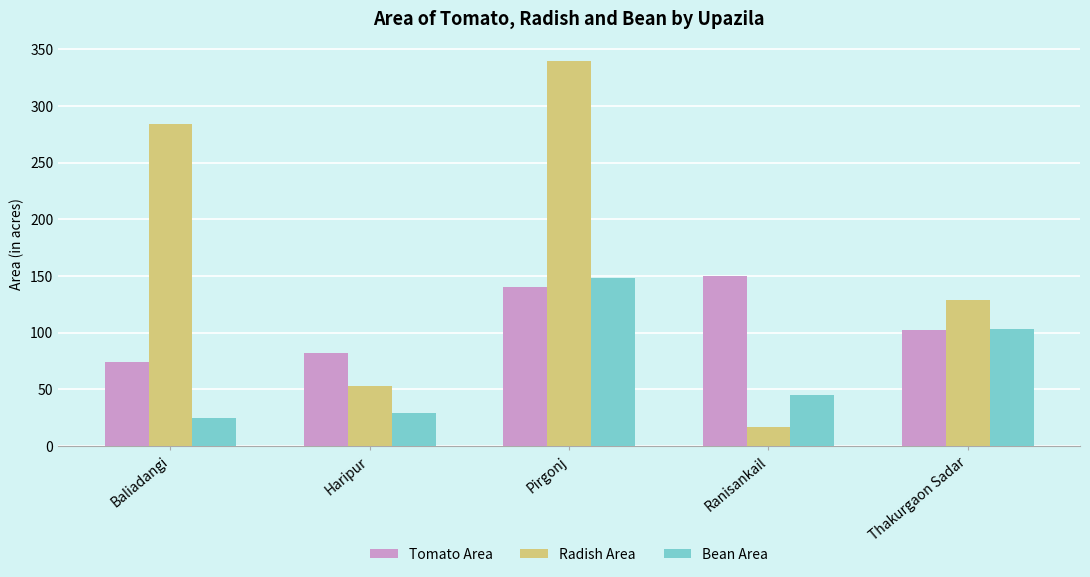

Which series has the widest spread of values?

Radish Area